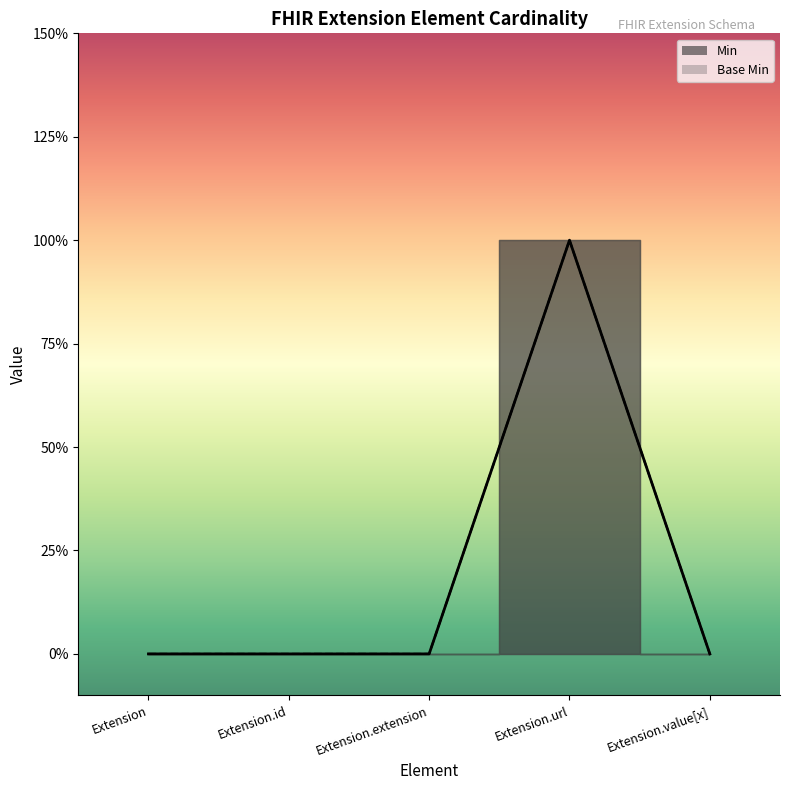

At how many categories does at least one series exceed 0?

1